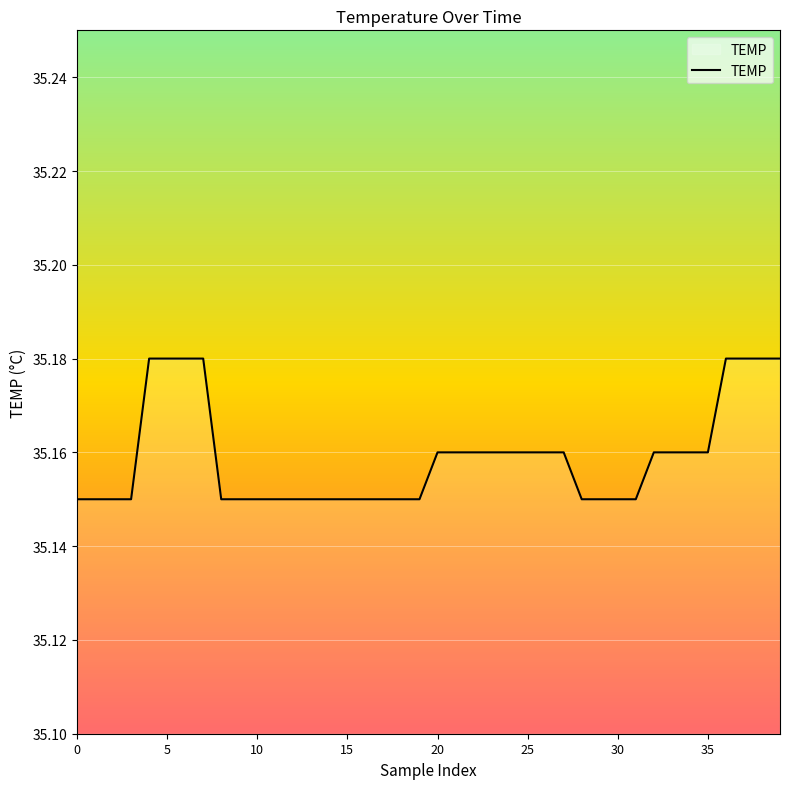

What is the smallest value displayed?

35.1